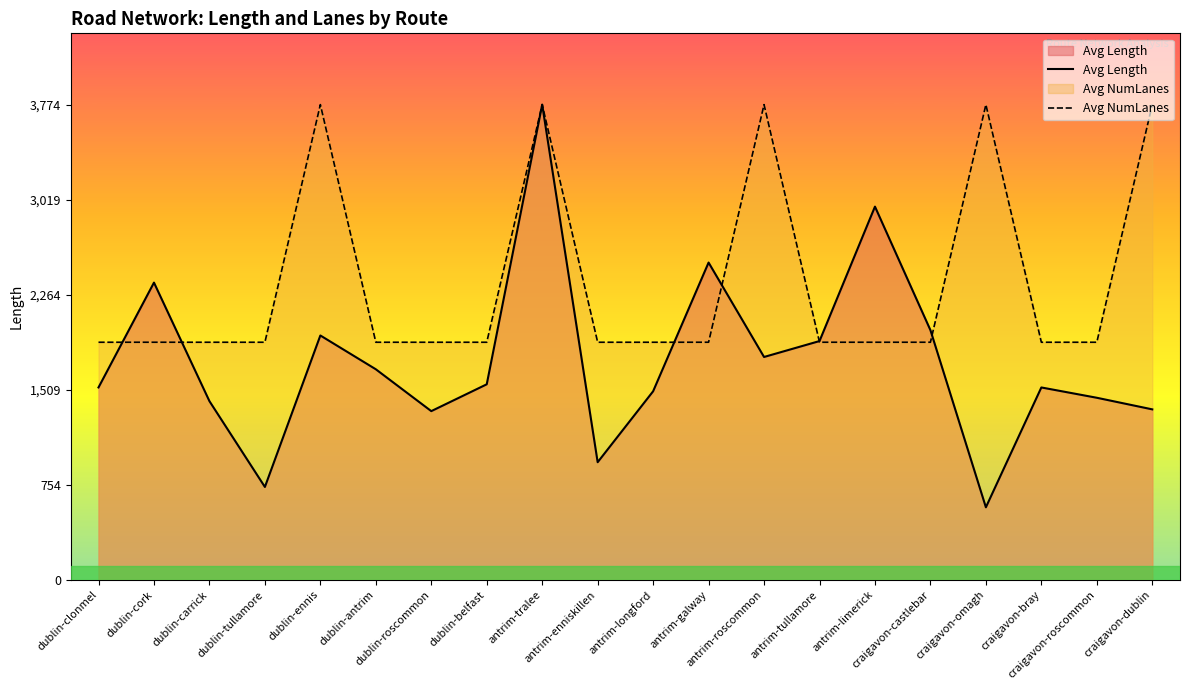

How many lines are shown in the chart?

2